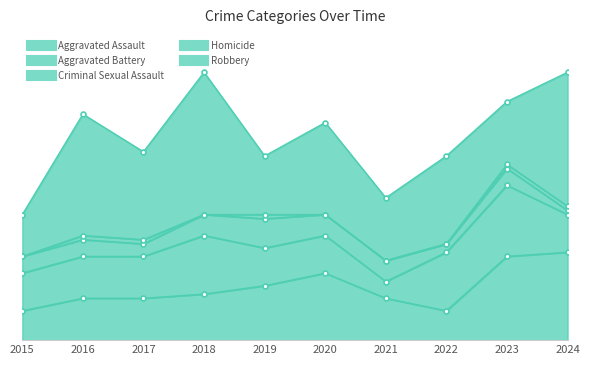

Reading left to right, what are all the values shown in this chart?

Aggravated Assault: 2015=7	2016=10	2017=10	2018=11	2019=13	2020=16	2021=10	2022=7	2023=20	2024=21
Aggravated Battery: 2015=9	2016=10	2017=10	2018=14	2019=9	2020=9	2021=4	2022=14	2023=17	2024=9
Criminal Sexual Assault: 2015=4	2016=4	2017=3	2018=5	2019=7	2020=5	2021=5	2022=2	2023=4	2024=1
Homicide: 2015=0	2016=1	2017=1	2018=0	2019=1	2020=0	2021=0	2022=0	2023=1	2024=1
Robbery: 2015=10	2016=29	2017=21	2018=34	2019=14	2020=22	2021=15	2022=21	2023=15	2024=32